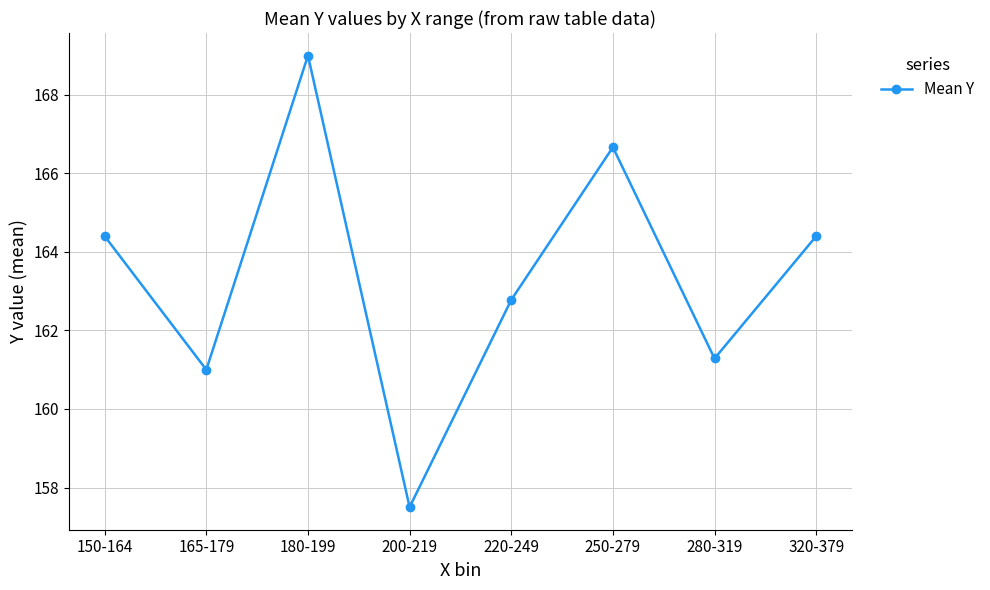

The chart shows a value of 164.4 at 150-164. True or false?

True